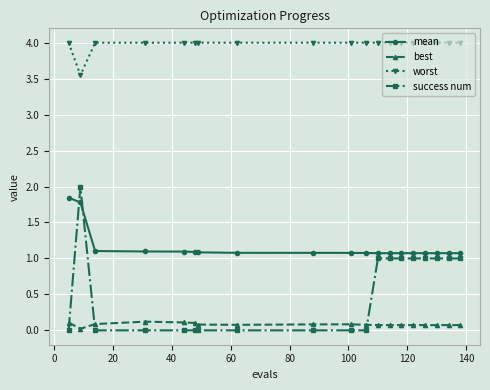

True or false: best has more than 0 interior local peaks.

True